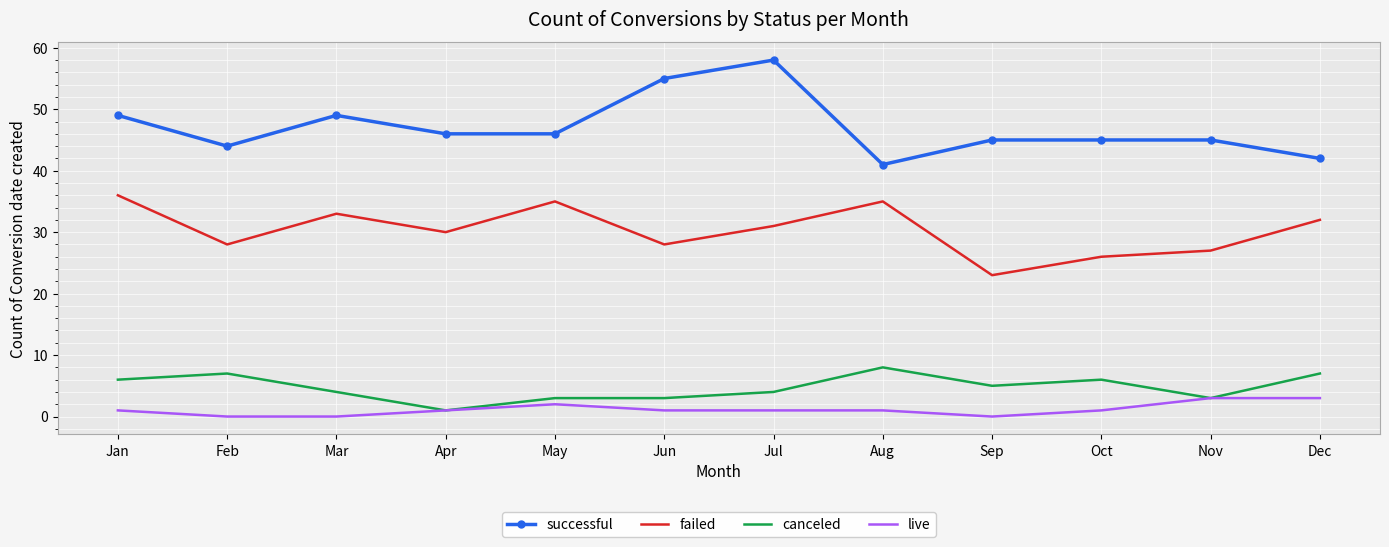

What is the total value across all series at Nov?

78